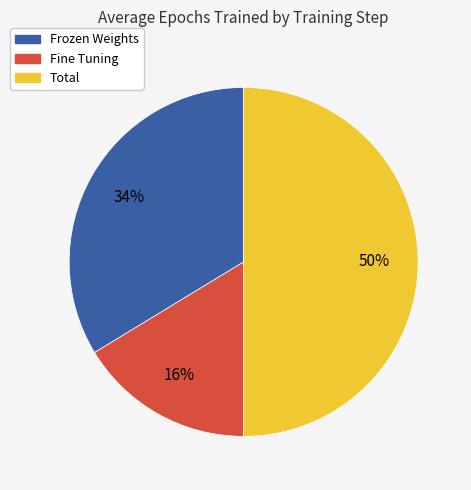

To the nearest percent, what is the difference between the Total and Frozen Weights slice percentages?

16%